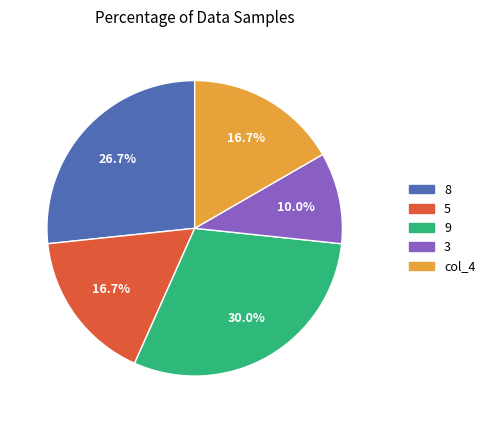

What is the smallest slice in the pie chart?

3